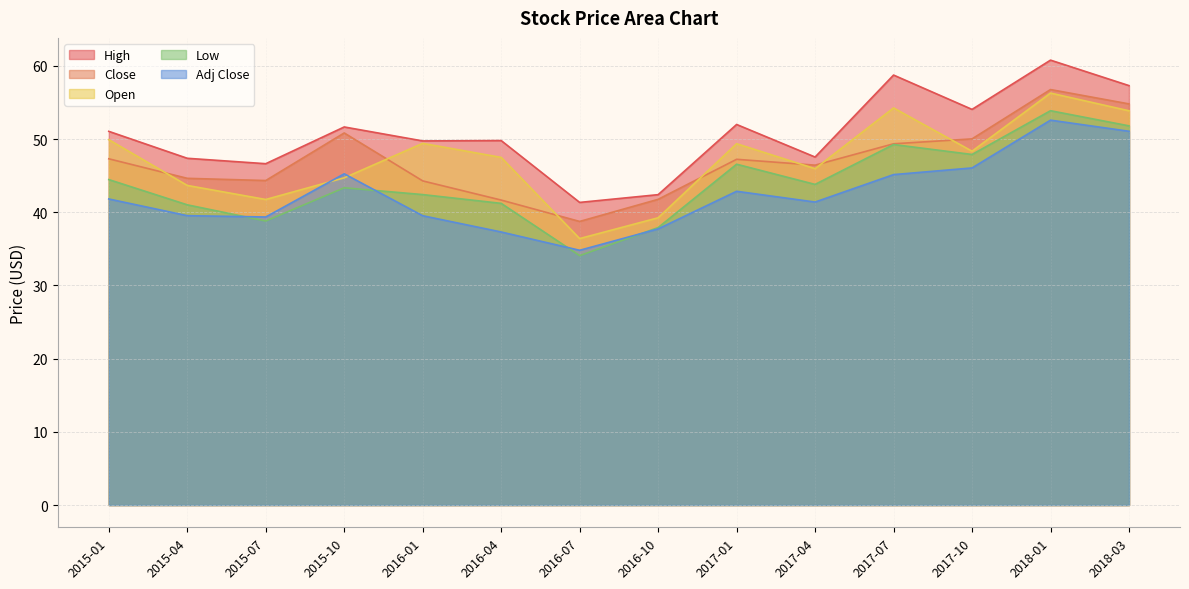

Count the number of data series in this chart.

5